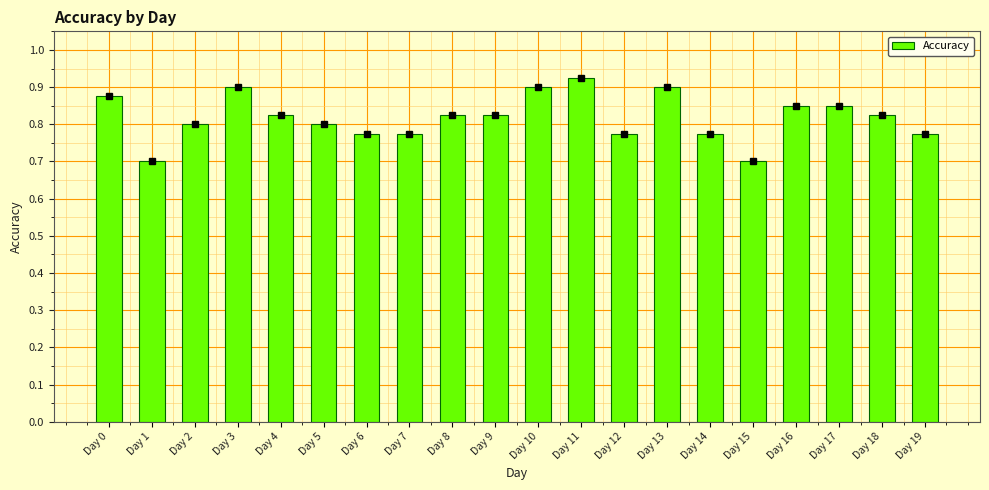

What is the change in value from Day 14 to Day 15?

-0.1